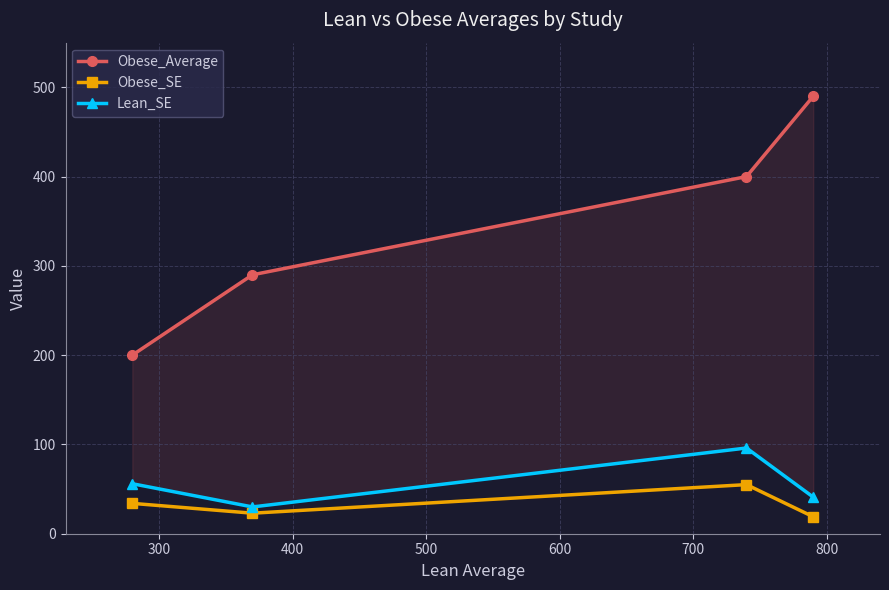

True or false: Obese_SE has more than 1 points higher than both neighbors.

False